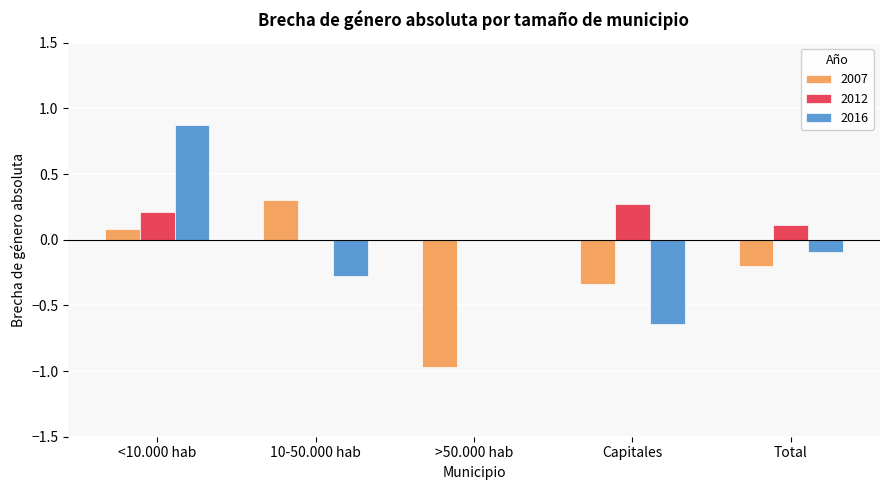

What is the sum of all 2016 values?

-0.2